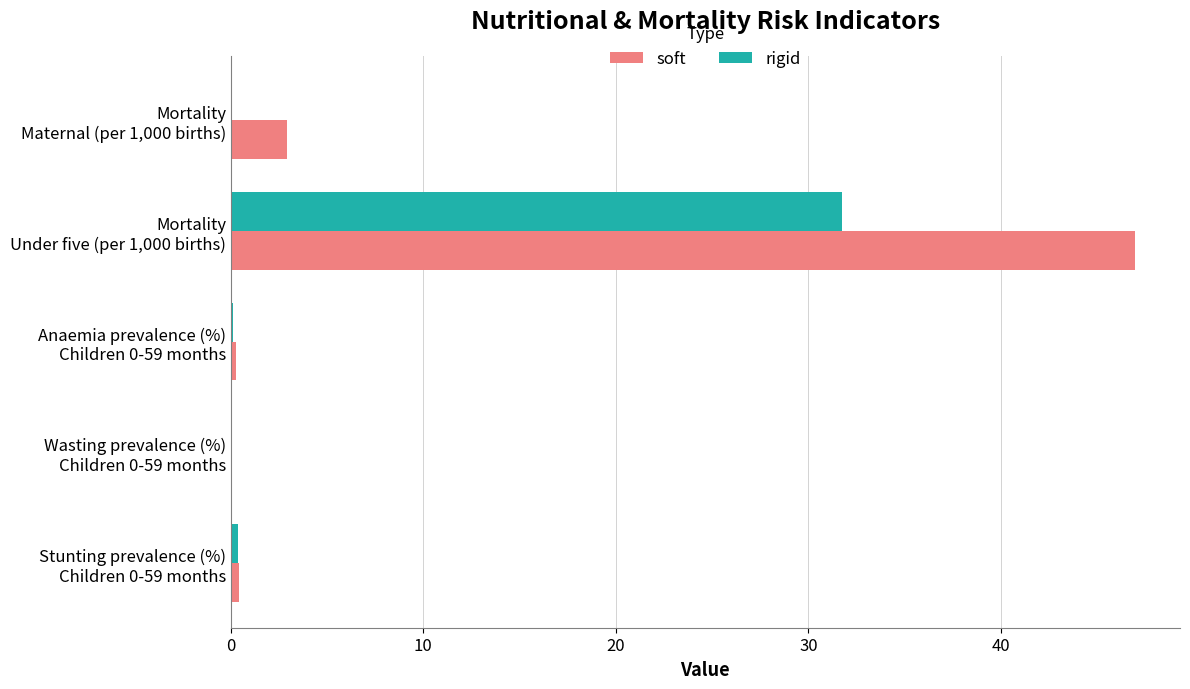

What is the sum of all rigid values?

32.2